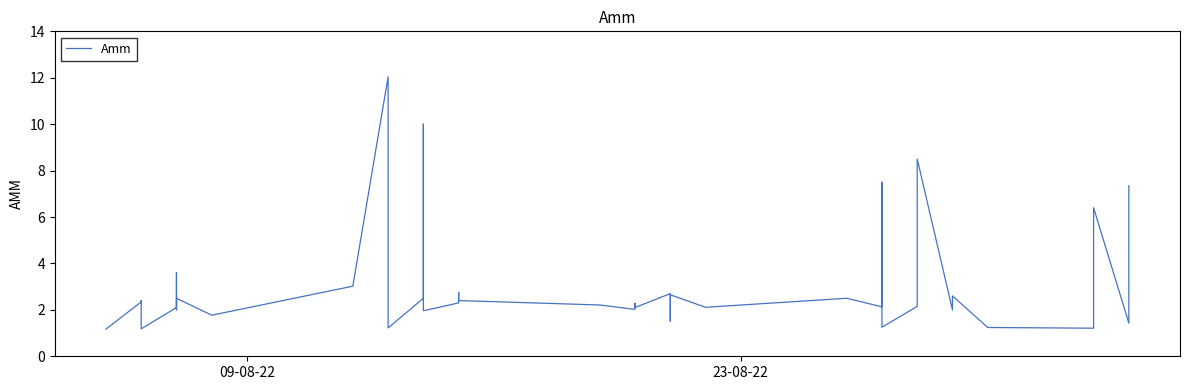

Count the number of values greater than 2.

28